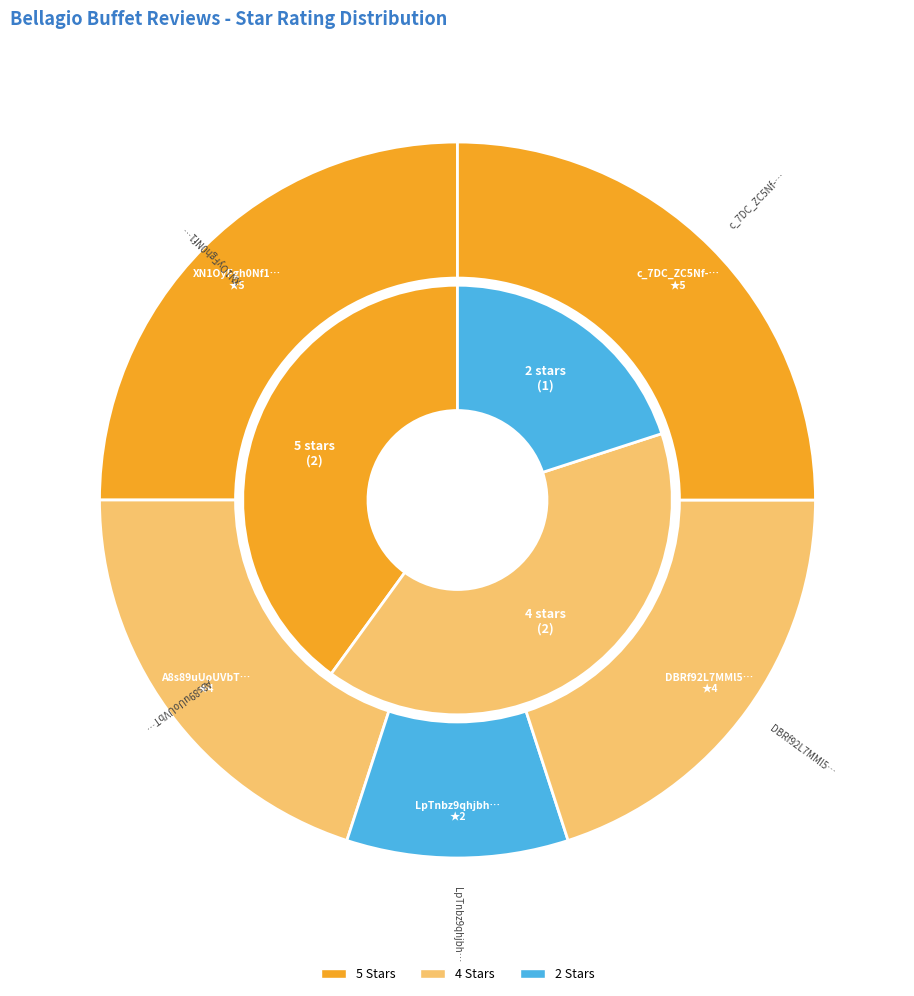

To the nearest percent, what is the difference between the DBRf92L7MMl5CL4VAqT4KA and XN1OyFgh0Nf1BRsyFacoeA slice percentages?

5%